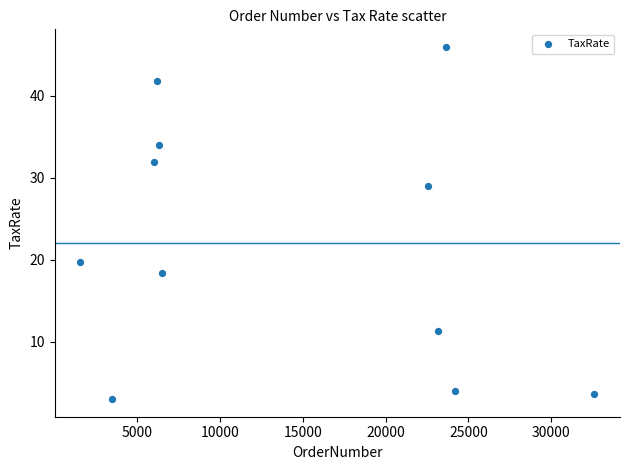

What Y value in the scatter plot is closest to 24?

19.8